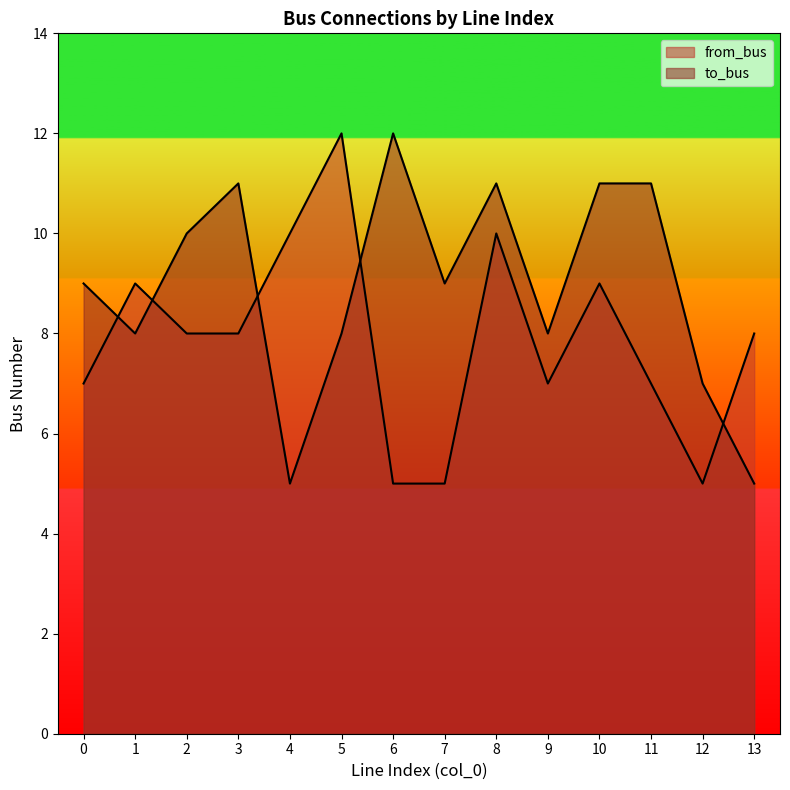

The from_bus series shows 12 at 9. True or false?

False